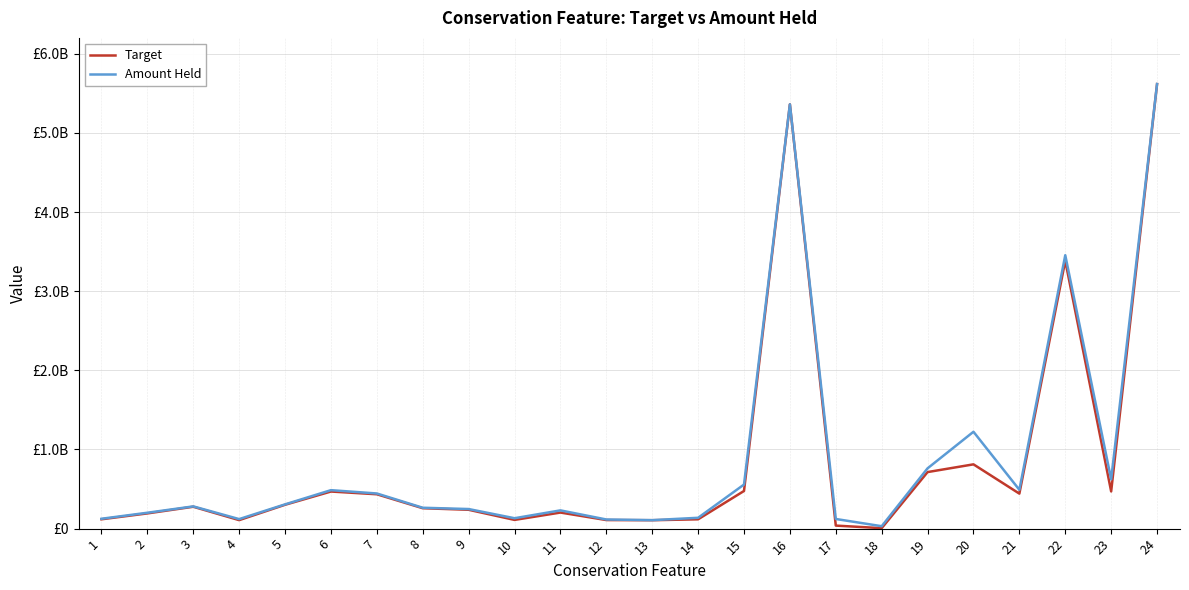

What is the difference between the maximum and minimum values in the Amount Held series?

5586596659.9